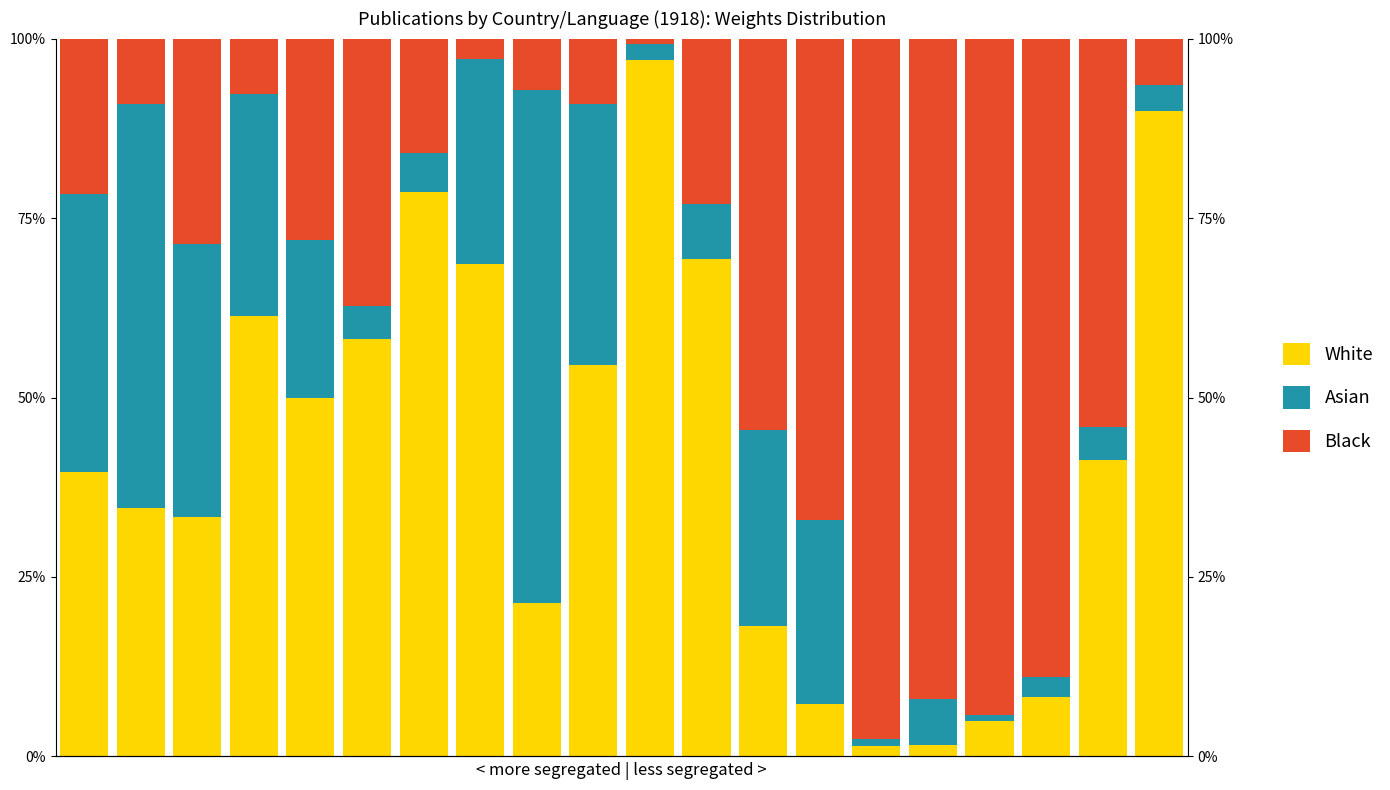

What is the value of the Black bar at the 9th from the left?

7.1